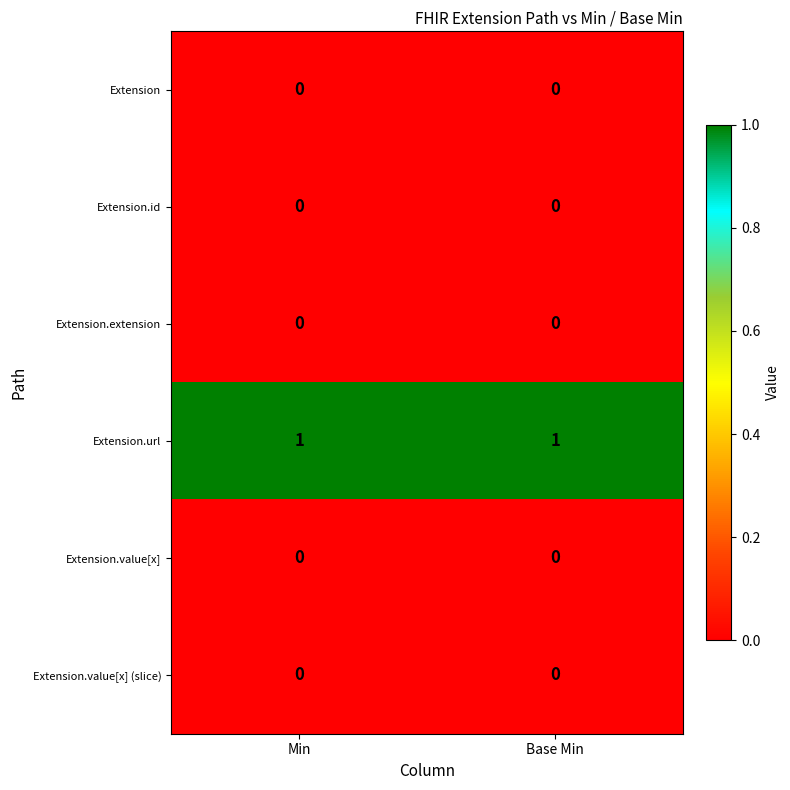

The value of Extension.url at Base Min is 0. True or false?

False